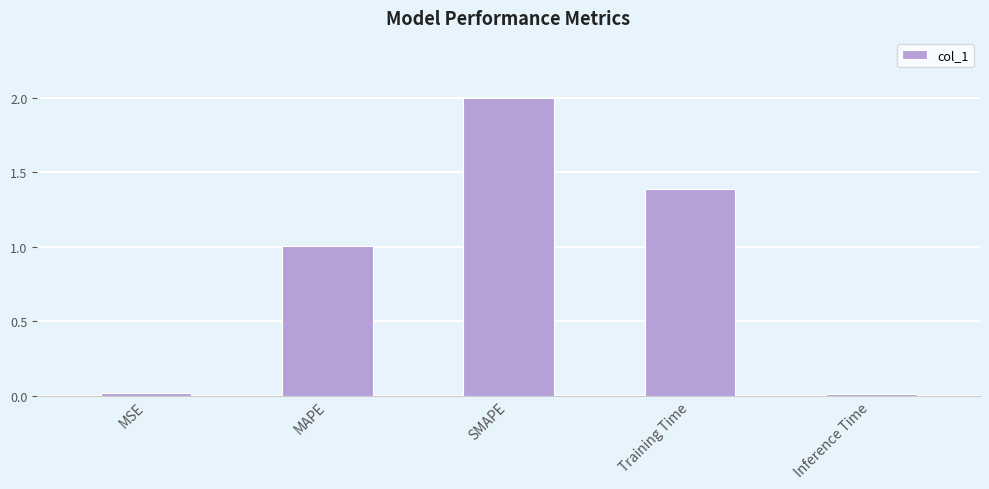

At which label is the value closest to 1?

MAPE